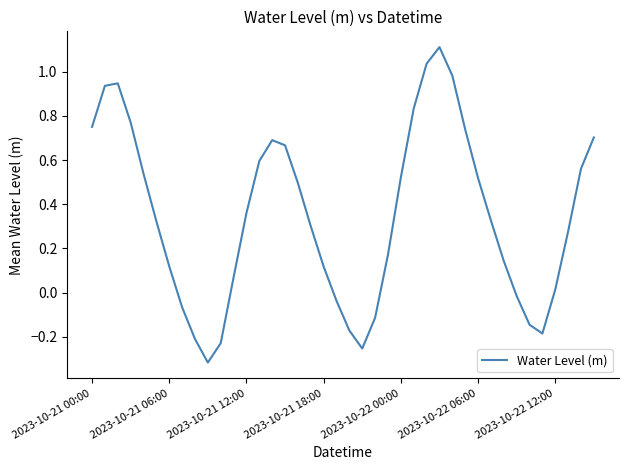

What is the difference between the maximum and minimum values?

1.4